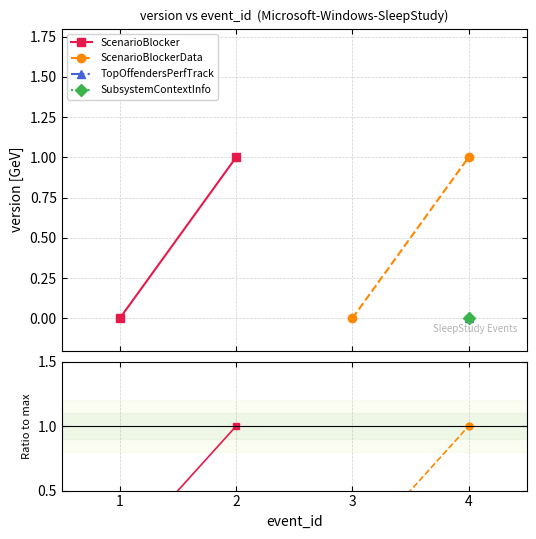

What is the maximum value for ScenarioBlockerData?

1